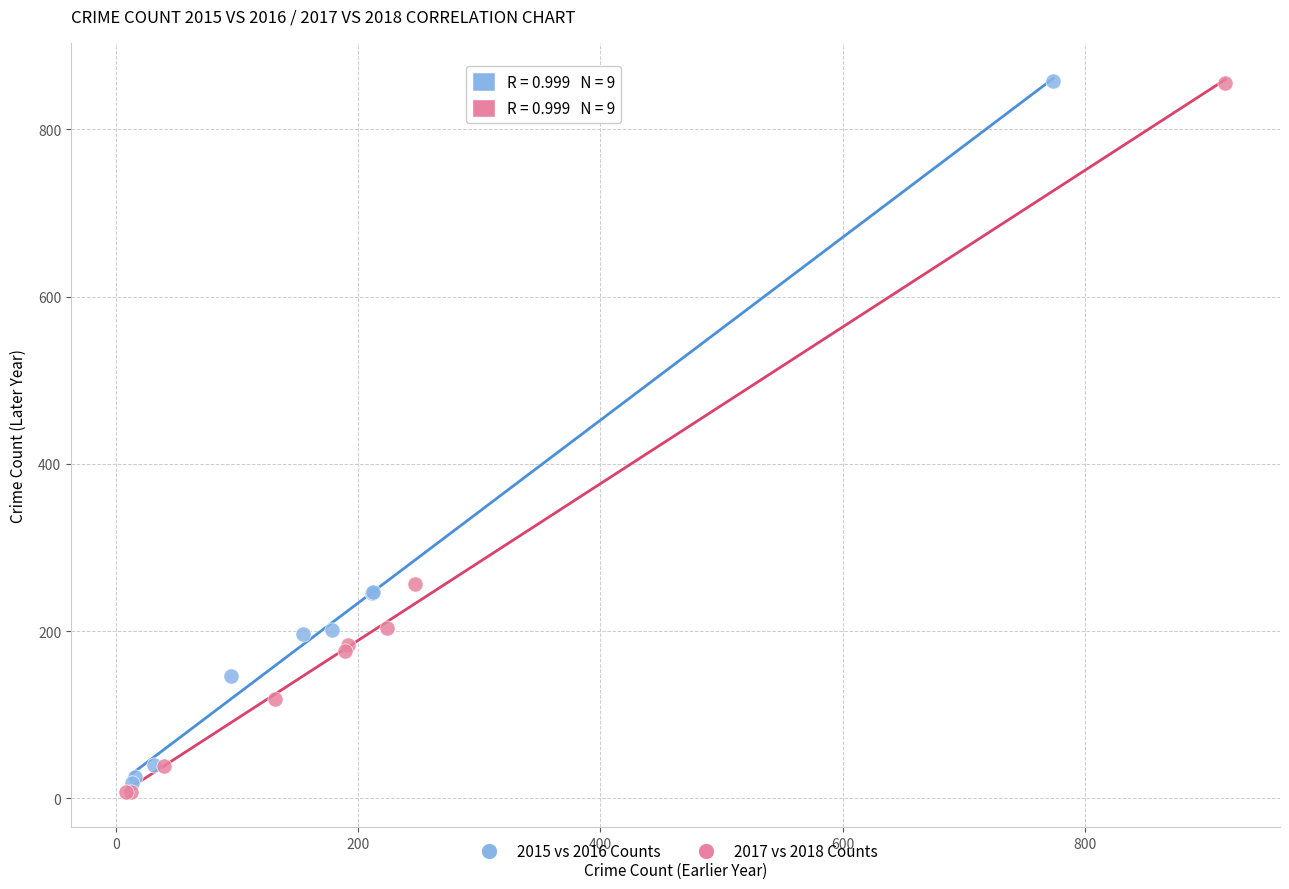

What are all the series names shown in the legend?

2015 vs 2016 Counts, 2017 vs 2018 Counts